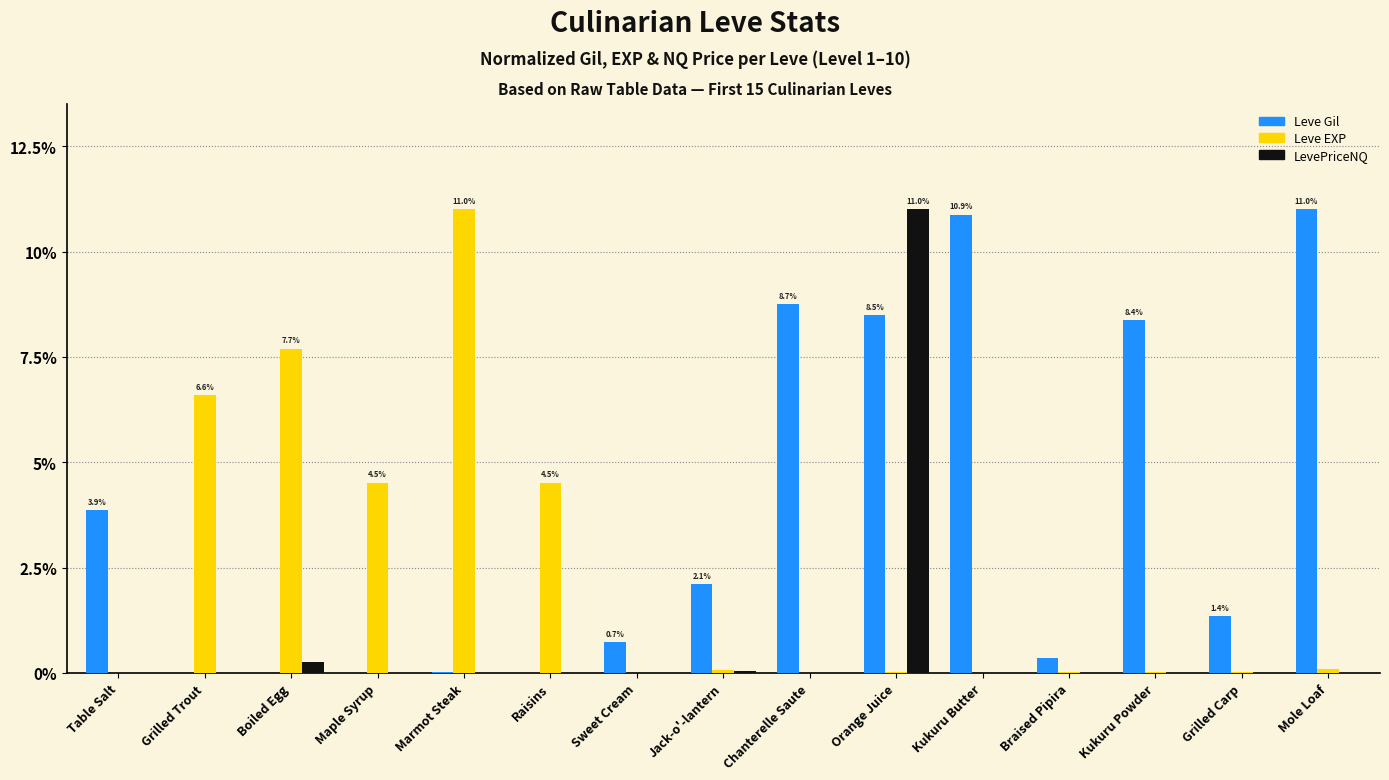

Which series has the largest total across all categories?

Leve Gil